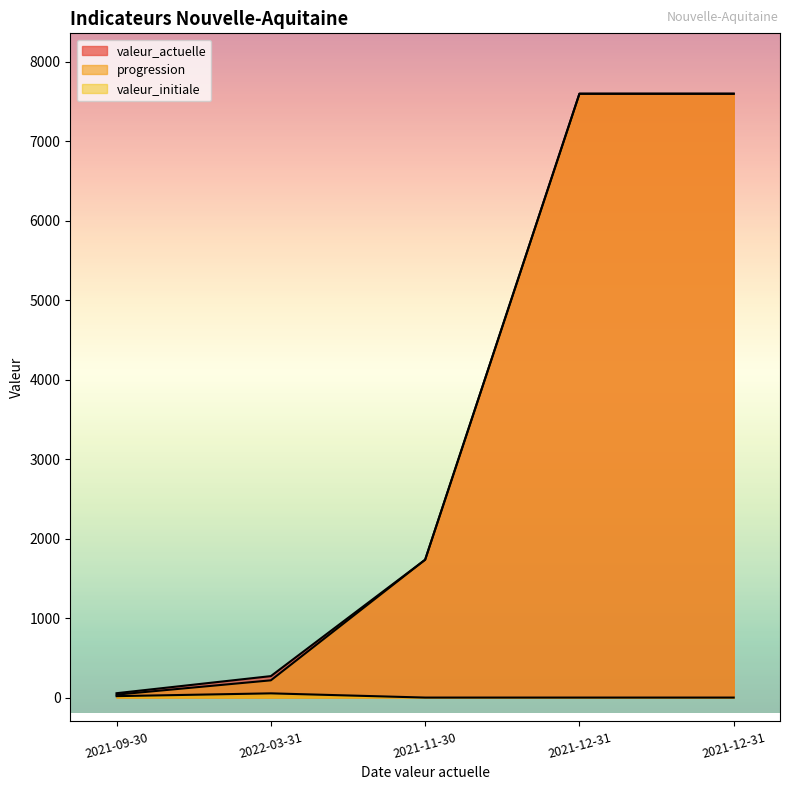

How many lines are shown in the chart?

3